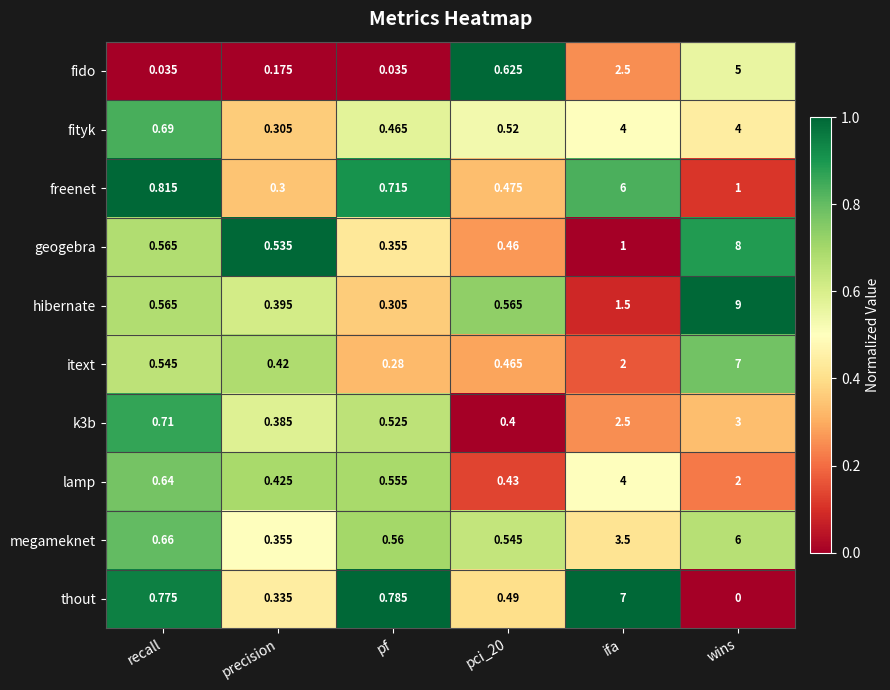

At which category is the sum across all series the highest?

wins